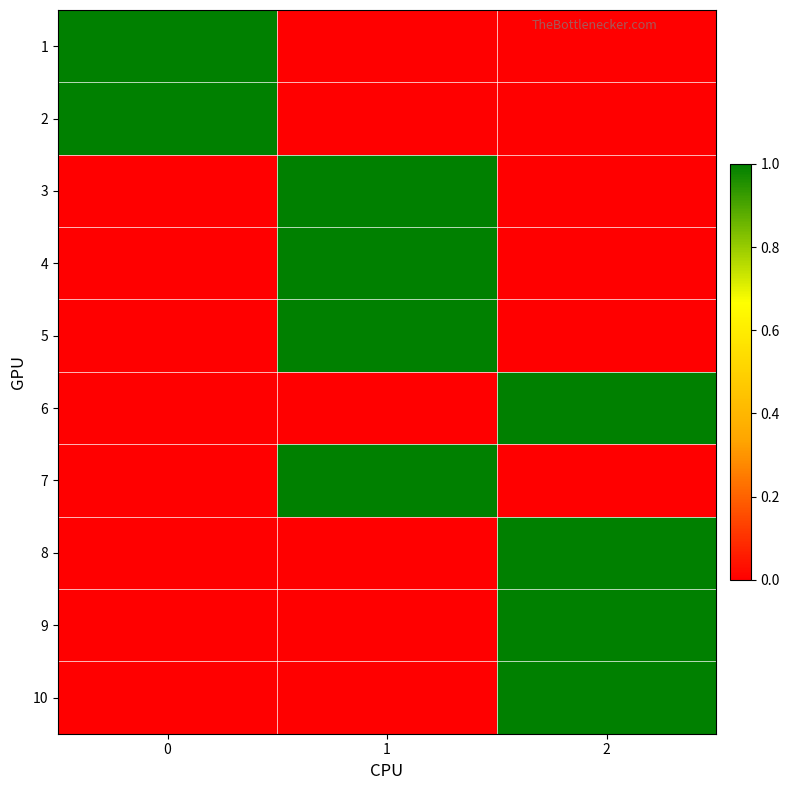

Reading left to right, transcribe all the data shown in this chart.

1: 0=1	1=0	2=0
2: 0=1	1=0	2=0
3: 0=0	1=1	2=0
4: 0=0	1=1	2=0
5: 0=0	1=1	2=0
6: 0=0	1=0	2=1
7: 0=0	1=1	2=0
8: 0=0	1=0	2=1
9: 0=0	1=0	2=1
10: 0=0	1=0	2=1